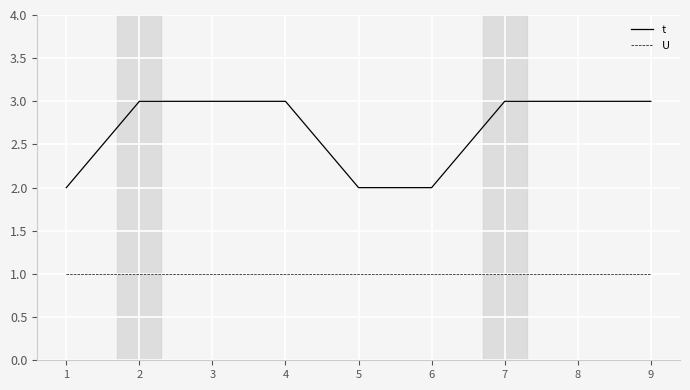

Which series has the largest total across all categories?

t